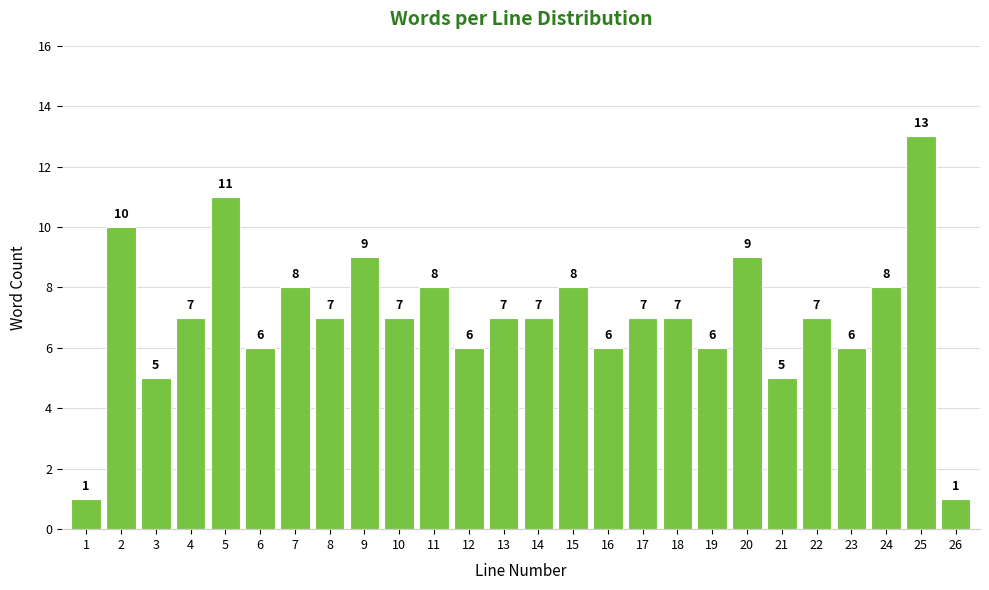

Reading left to right, list all the values displayed in this chart.

1	10	5	7	11	6	8	7	9	7	8	6	7	7	8	6	7	7	6	9	5	7	6	8	13	1